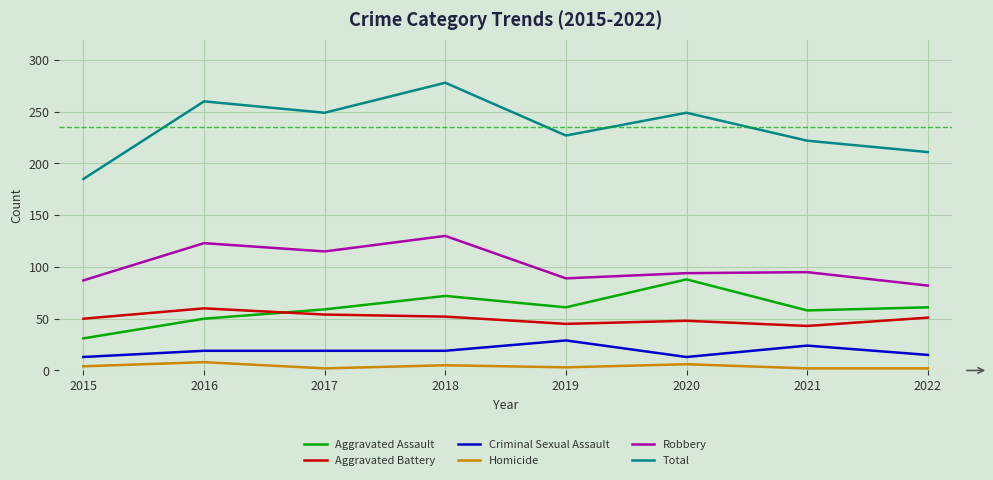

Which series changed the most between 2017 and 2022?

Total